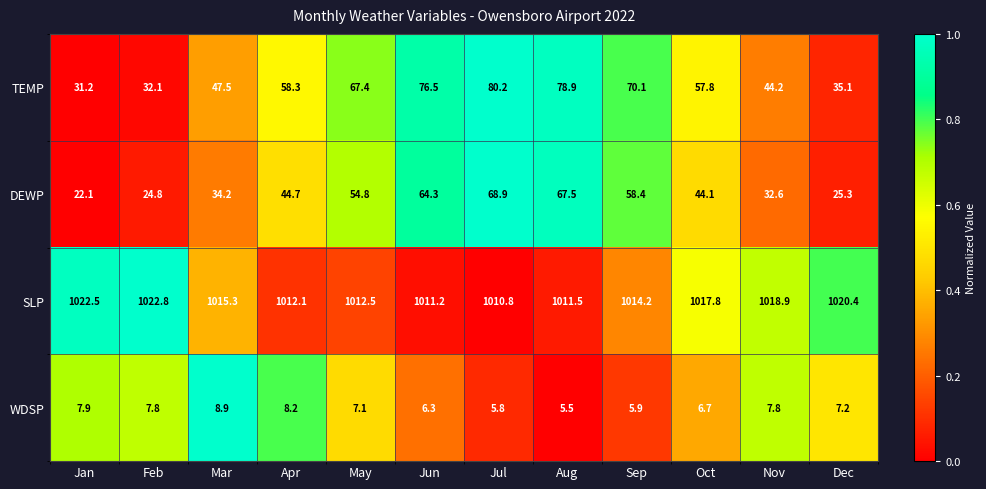

How many distinct data groups are displayed?

4